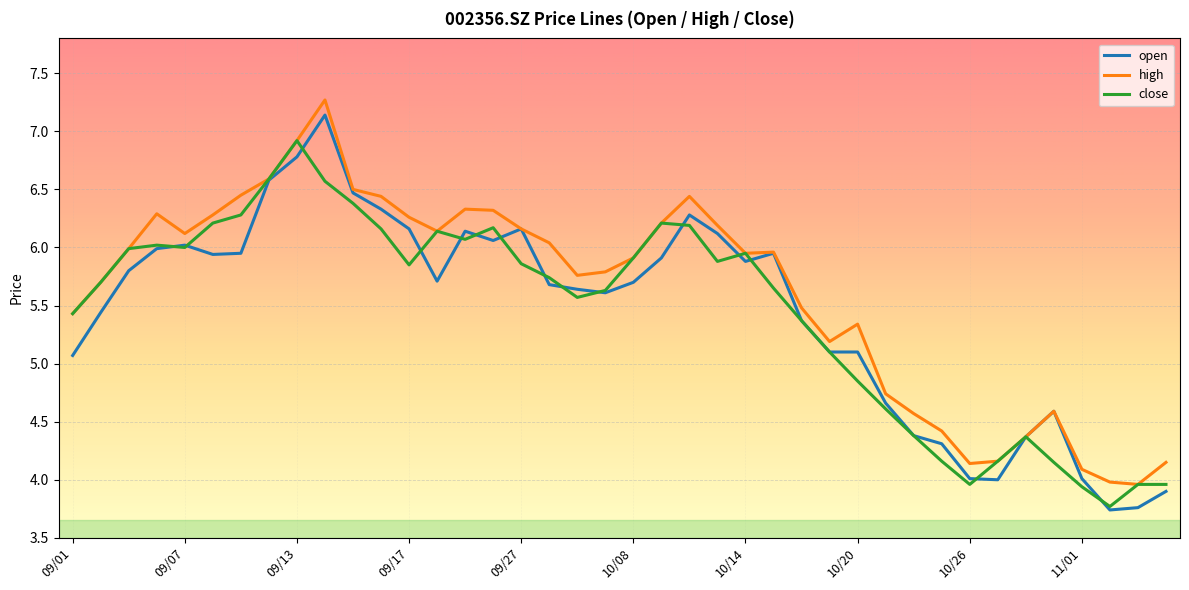

True or false: high has more than 0 interior local peaks.

True